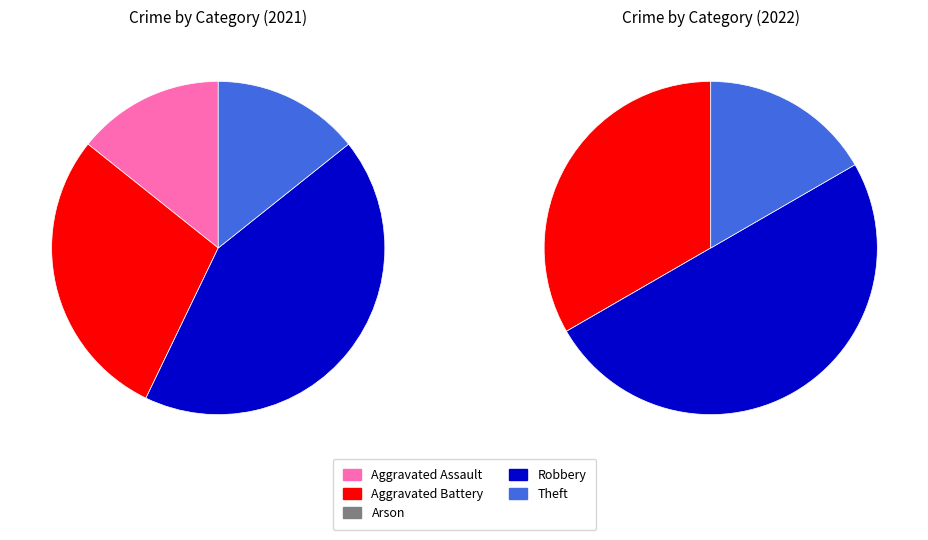

Which has a higher value, Aggravated Battery or Arson?

Aggravated Battery